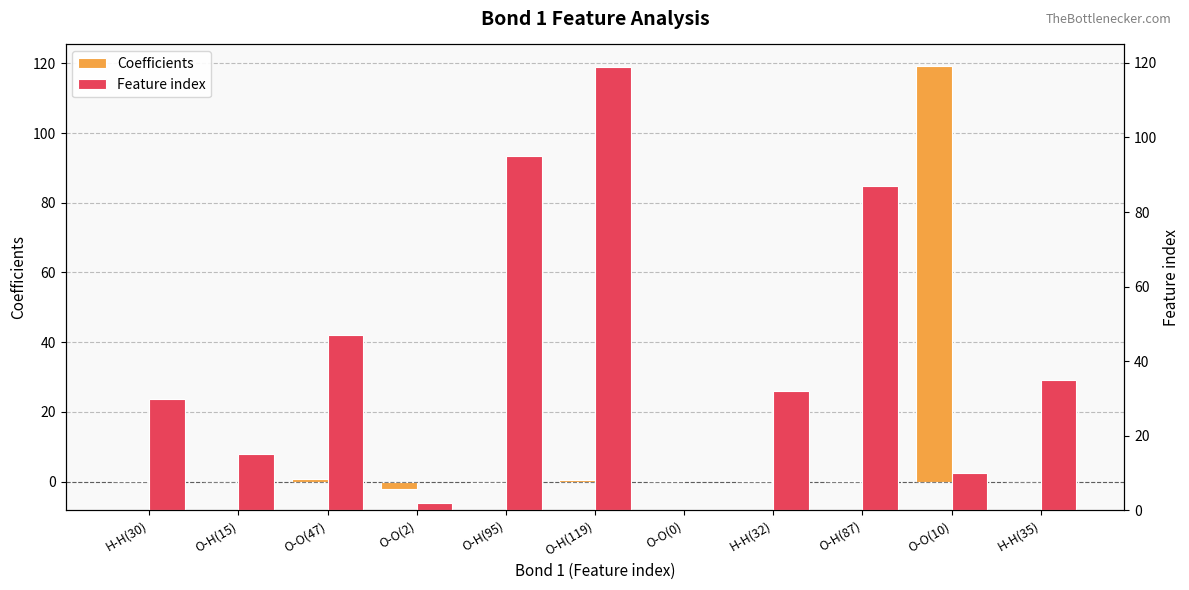

The value of Feature index at O-H(95) is 41.4. True or false?

False